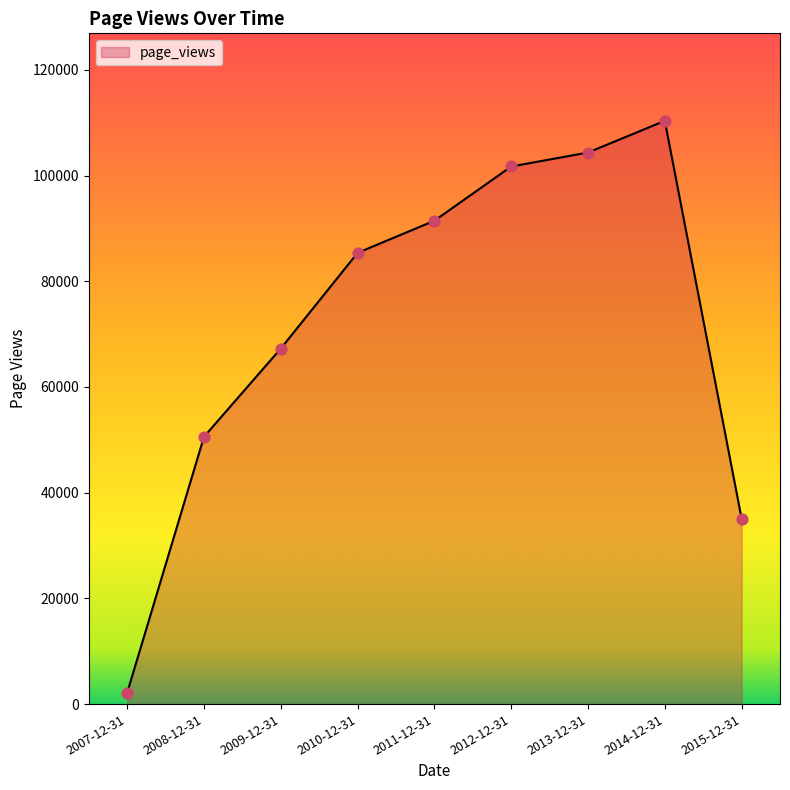

What is the change in value from 2013-12-31 to 2015-12-31?

-69260